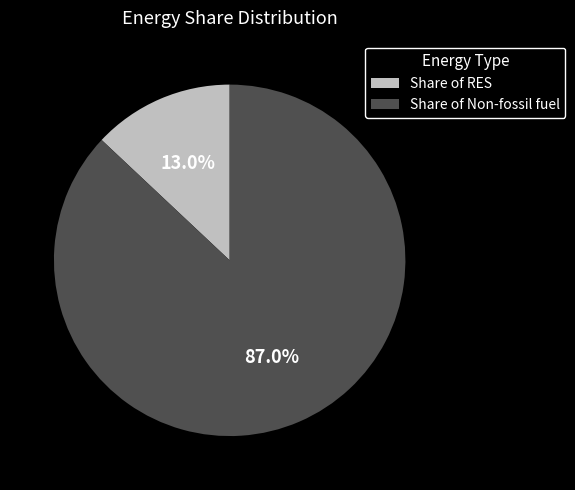

Does any single category account for the majority?

Yes